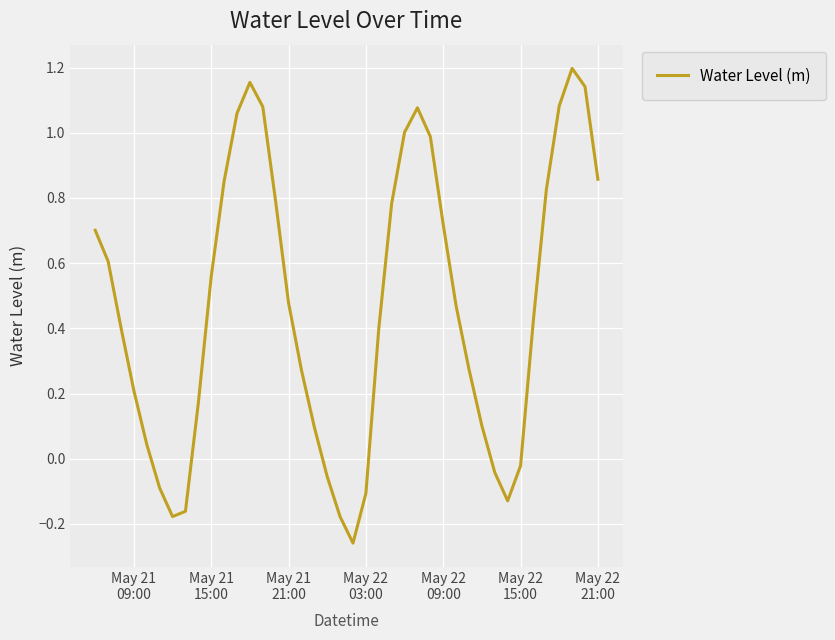

What is the difference between the maximum and minimum values?

1.5